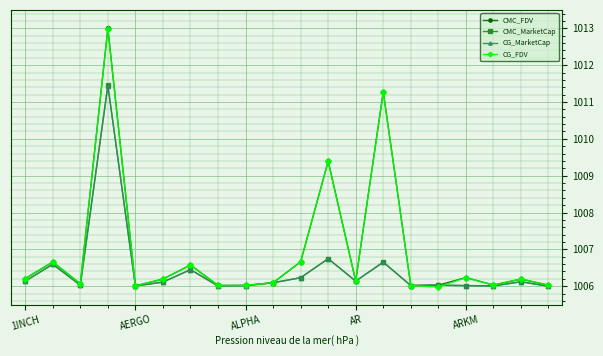

At how many categories does at least one series exceed 1008?

3